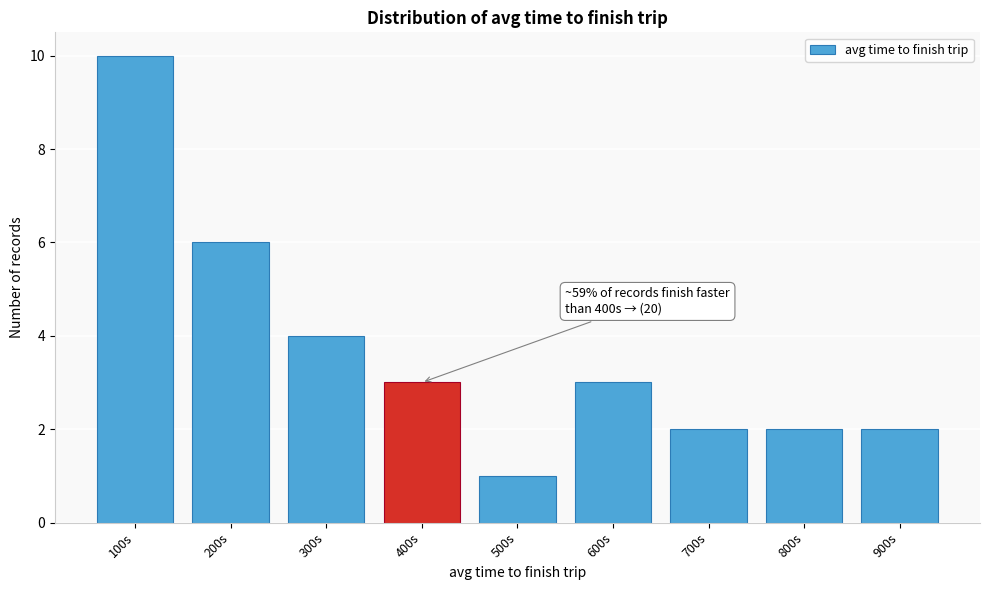

Reading left to right, transcribe all the data shown in this chart.

100s=10	200s=6	300s=4	400s=3	500s=1	600s=3	700s=2	800s=2	900s=2